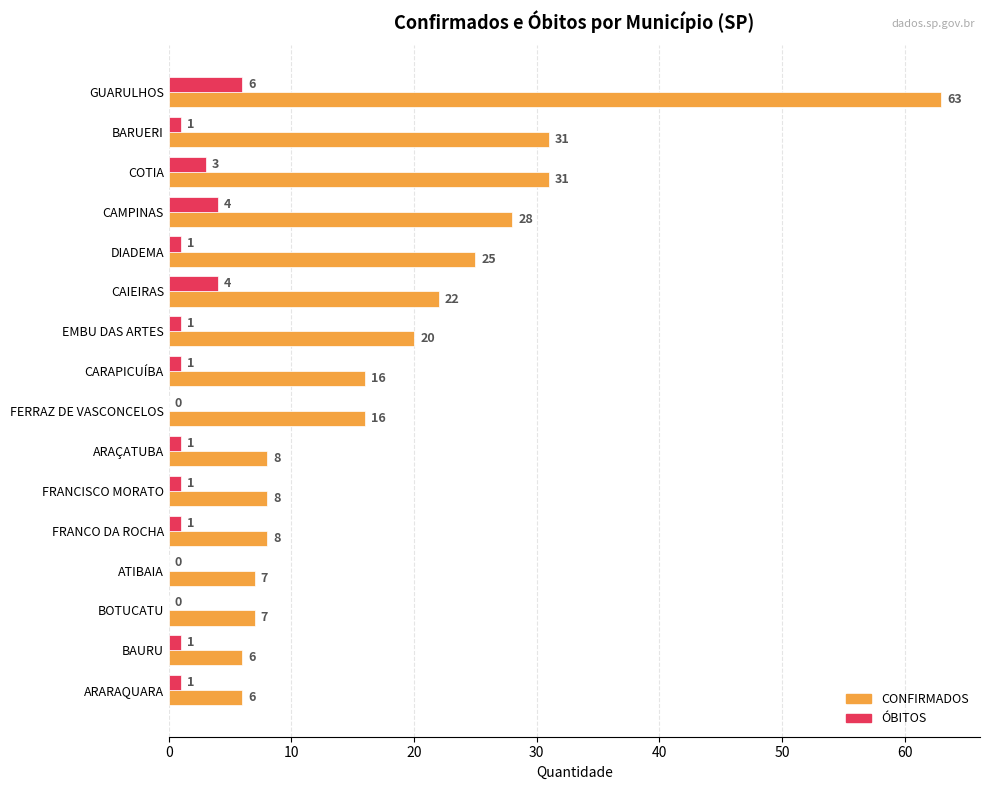

At which category is the sum across all series the highest?

GUARULHOS